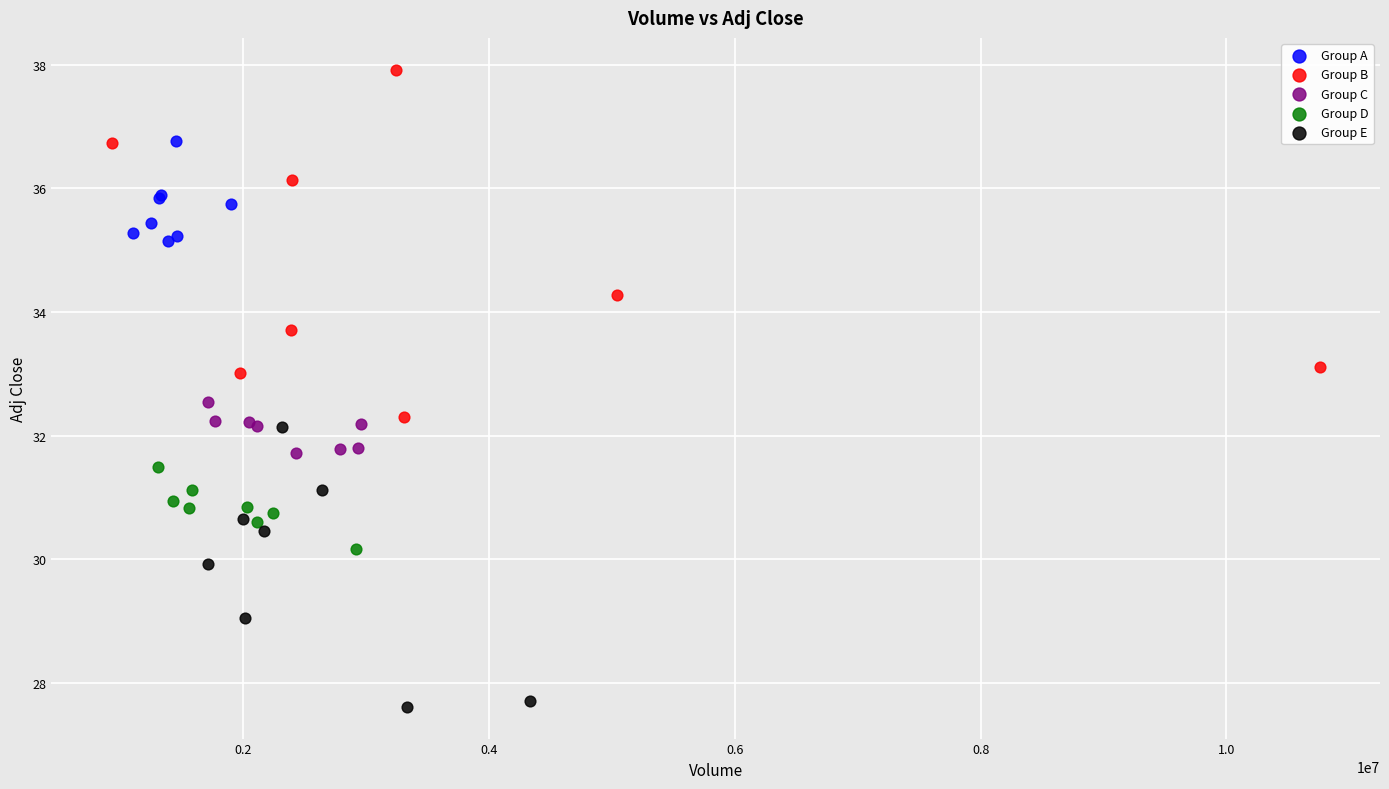

What are all the series names shown in the legend?

Group A, Group B, Group C, Group D, Group E